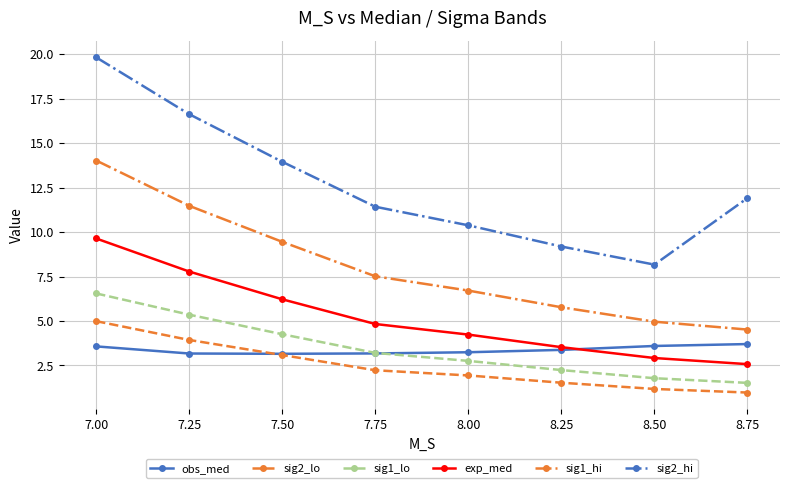

The sig2_hi series shows 9.1 at 7.50. True or false?

False